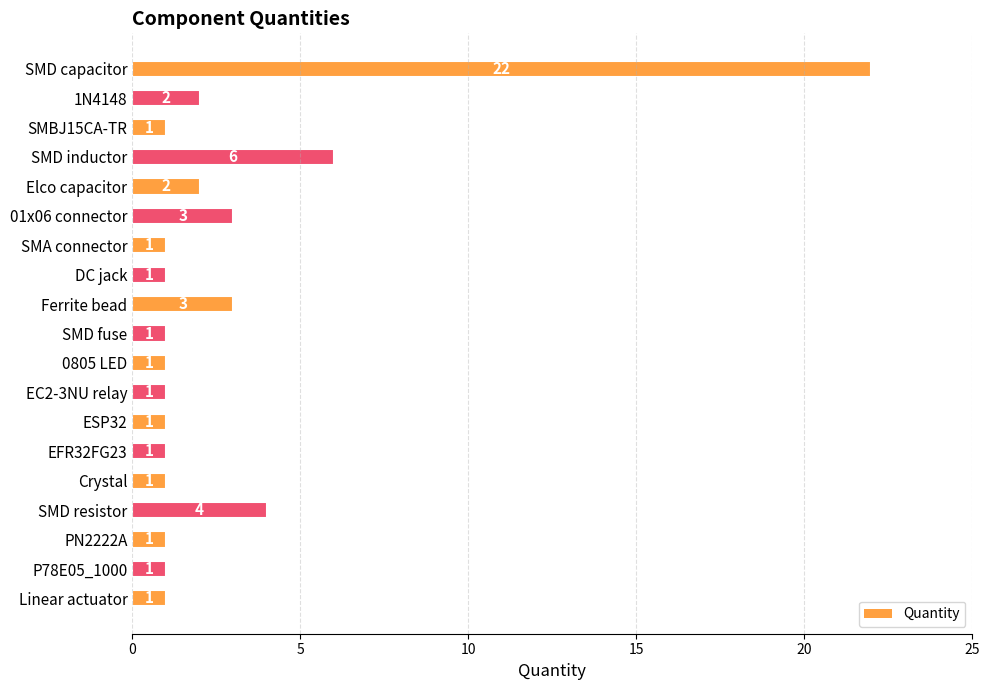

Which has a higher value, SMD resistor or 1N4148?

SMD resistor